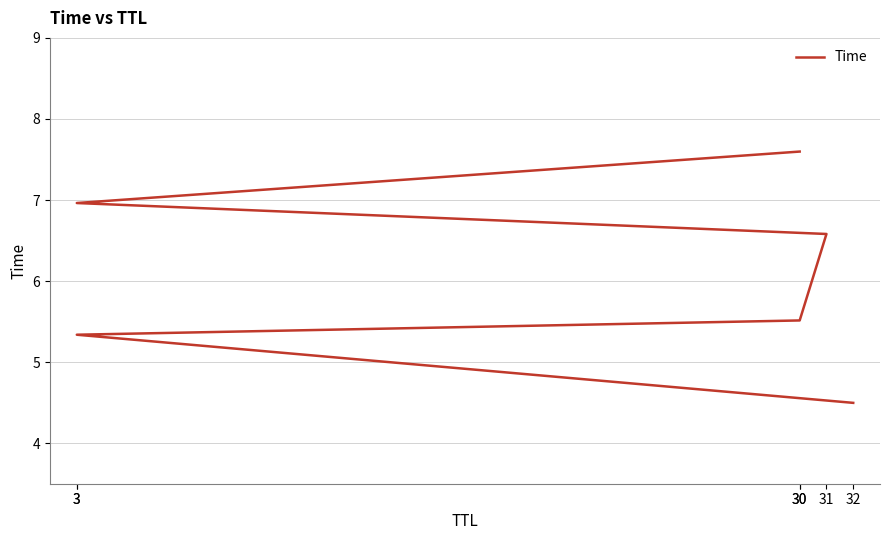

Between 30 and 3, which is larger?

30